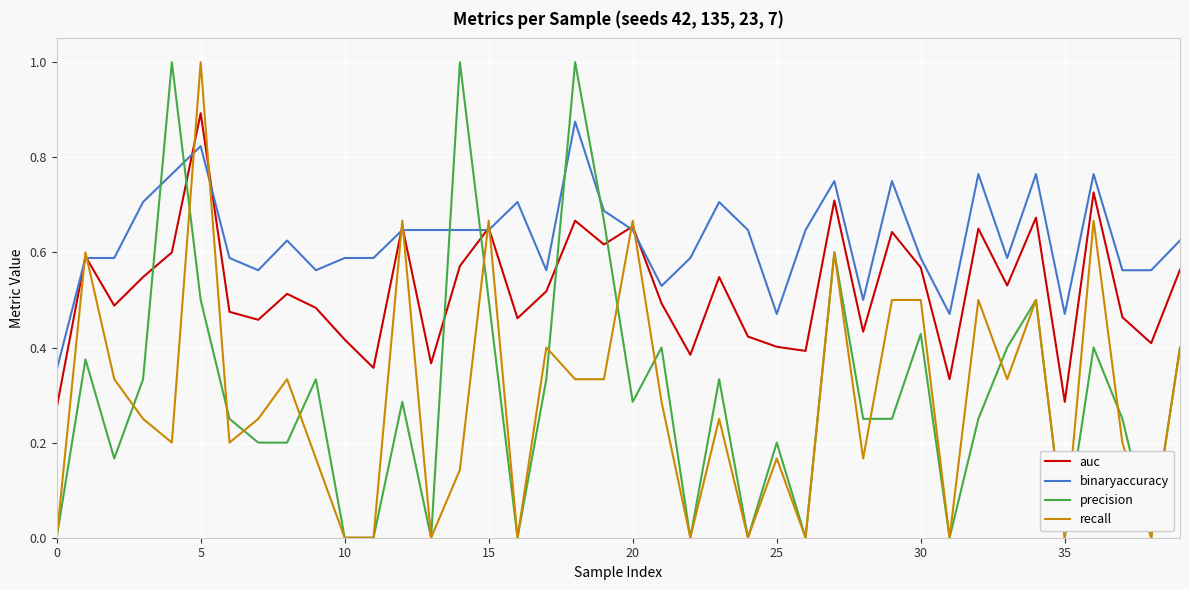

What is the maximum value shown in the chart?

1.0